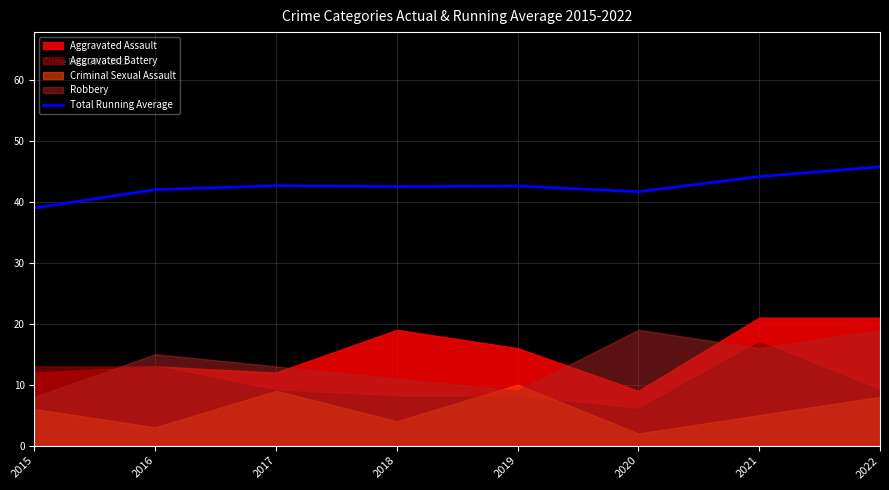

True or false: there are more than 0 points higher than both neighbors.

True